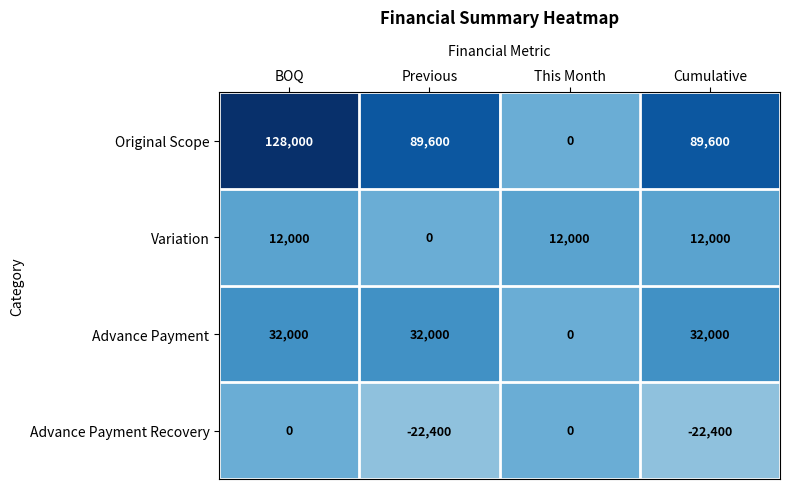

Reading left to right, what are all the values shown in this chart?

Original Scope: 128000	89600	0	89600
Variation: 12000	0	12000	12000
Advance Payment: 32000	32000	0	32000
Advance Payment Recovery: 0	-22400	0	-22400